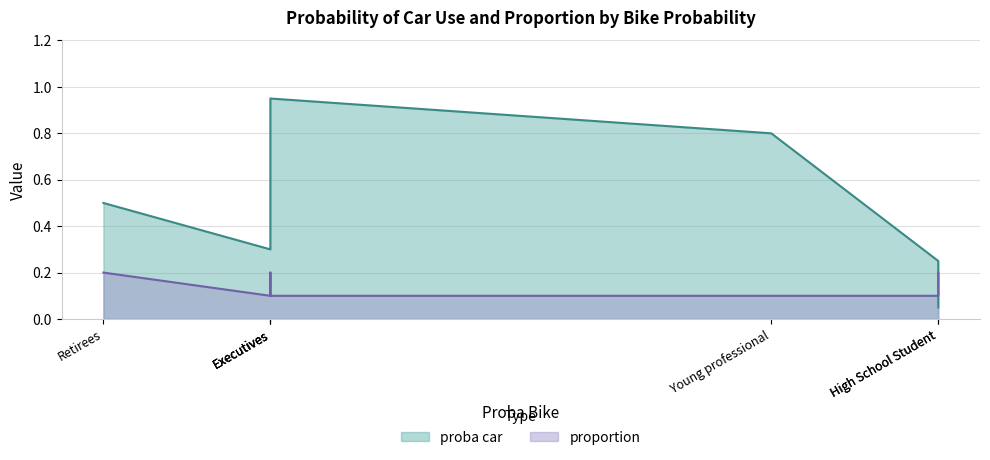

Is it true that proba car equals 0.2 at Home maker?

False